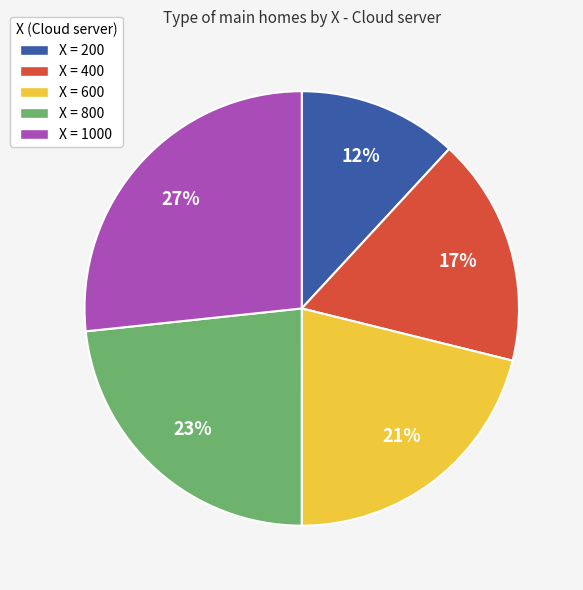

Is there a majority slice in this chart?

No